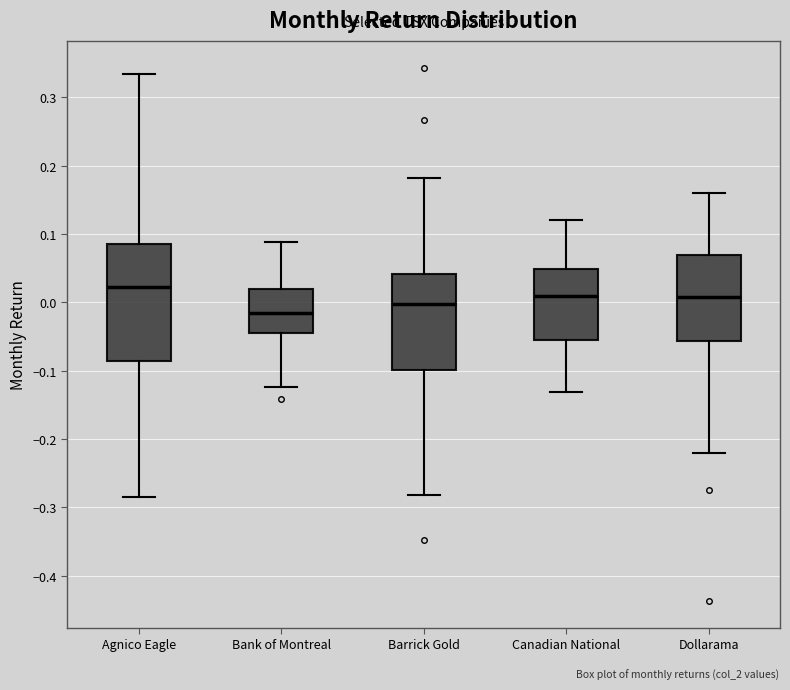

Reading left to right, transcribe this box plot: for each box, give where its median line is, the range the box spans, and where its two whiskers end, as read against the y-axis. The values are not printed on the chart, so give them approximately, as read against the axis.

Agnico Eagle: median 0.02, box -0.09 to 0.09, whiskers -0.29 to 0.33
Bank of Montreal: median -0.02, box -0.04 to 0.02, whiskers -0.12 to 0.09
Barrick Gold: median 0.00, box -0.10 to 0.04, whiskers -0.28 to 0.18
Canadian National: median 0.01, box -0.05 to 0.05, whiskers -0.13 to 0.12
Dollarama: median 0.01, box -0.06 to 0.07, whiskers -0.22 to 0.16